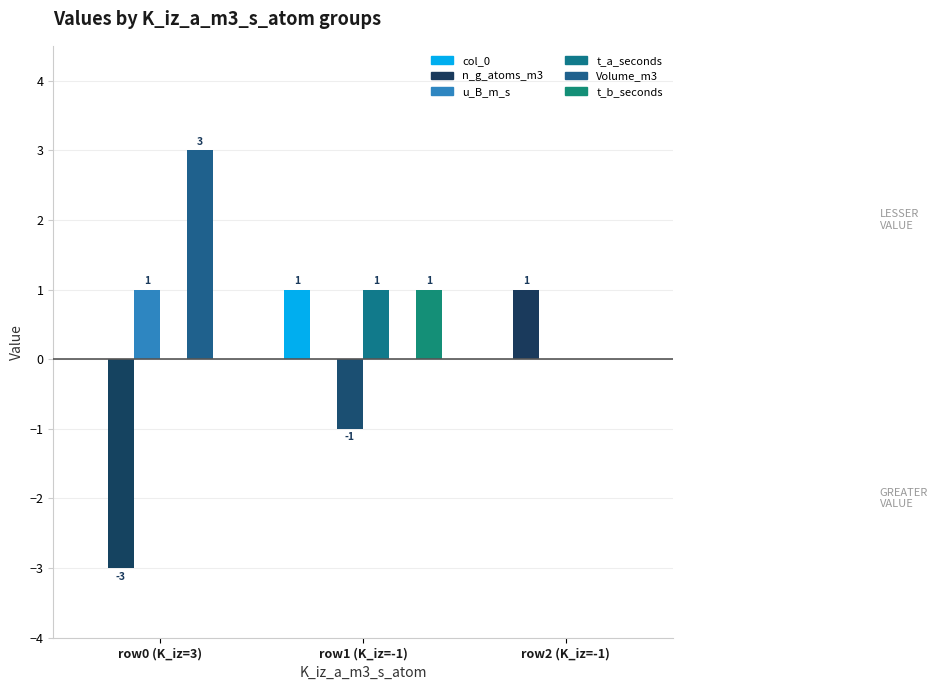

How many col_0 values are between 0 and 1?

3